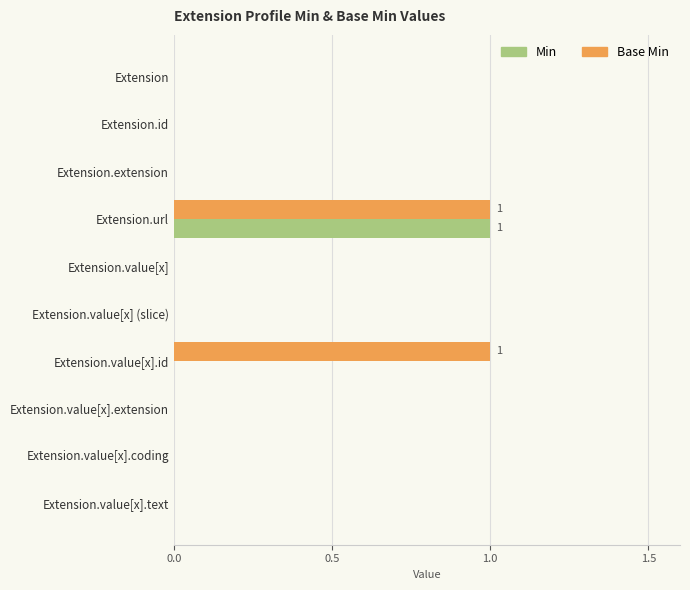

True or false: Base Min has a value of 0 at Extension.

True